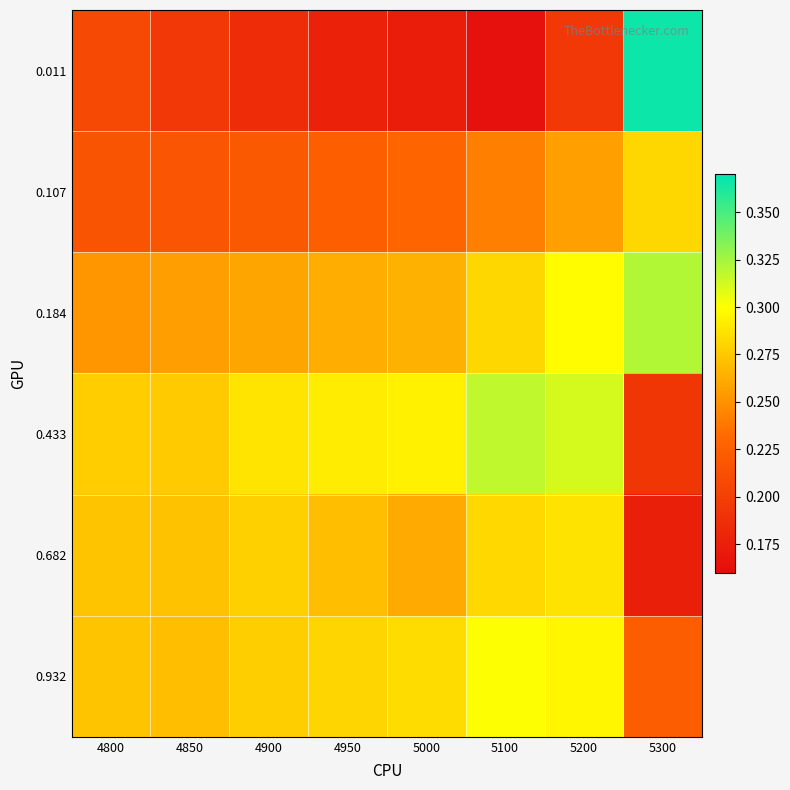

Reading left to right, list all the values displayed in this chart.

0.011: 4800=0.2	4850=0.2	4900=0.2	4950=0.2	5000=0.2	5100=0.2	5200=0.2	5300=0.4
0.107: 4800=0.2	4850=0.2	4900=0.2	4950=0.2	5000=0.2	5100=0.2	5200=0.3	5300=0.3
0.184: 4800=0.3	4850=0.3	4900=0.3	4950=0.3	5000=0.3	5100=0.3	5200=0.3	5300=0.3
0.433: 4800=0.3	4850=0.3	4900=0.3	4950=0.3	5000=0.3	5100=0.3	5200=0.3	5300=0.2
0.682: 4800=0.3	4850=0.3	4900=0.3	4950=0.3	5000=0.3	5100=0.3	5200=0.3	5300=0.2
0.932: 4800=0.3	4850=0.3	4900=0.3	4950=0.3	5000=0.3	5100=0.3	5200=0.3	5300=0.2